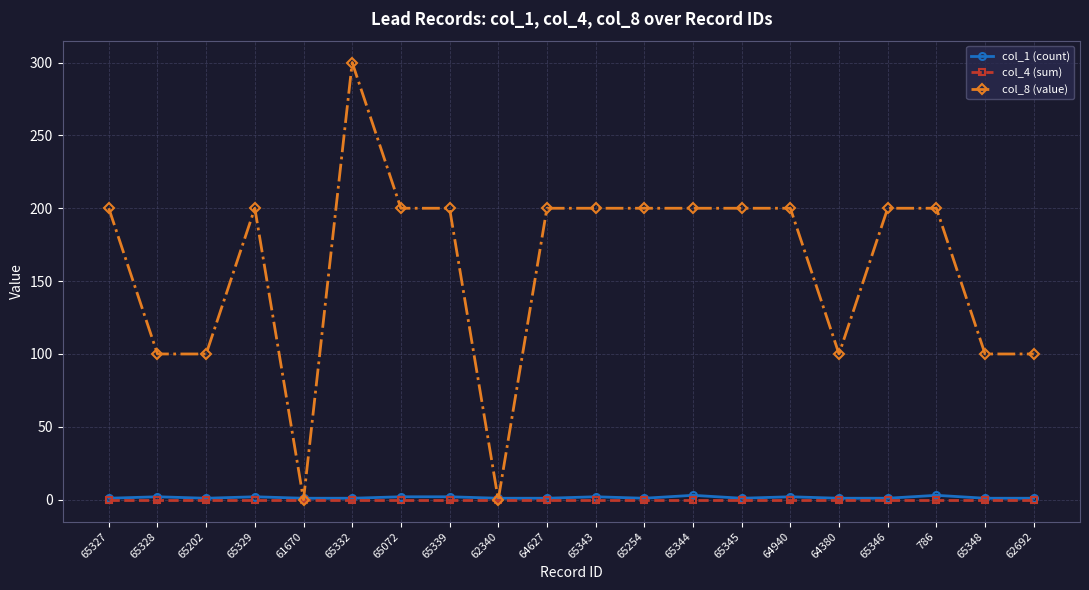

What position from the right is 65254?

9